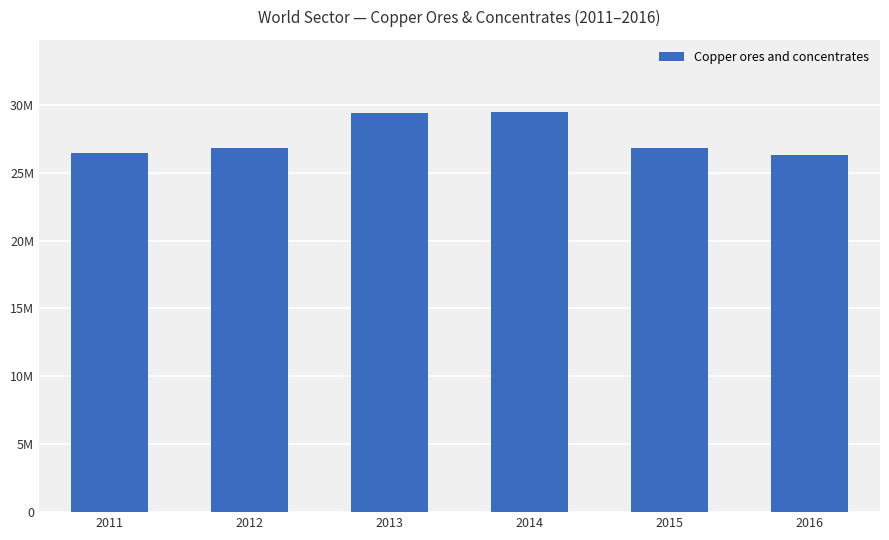

Reading left to right, what are all the values shown in this chart?

26474393.7	26777245.3	29376242.0	29467701.4	26832818.1	26319502.1